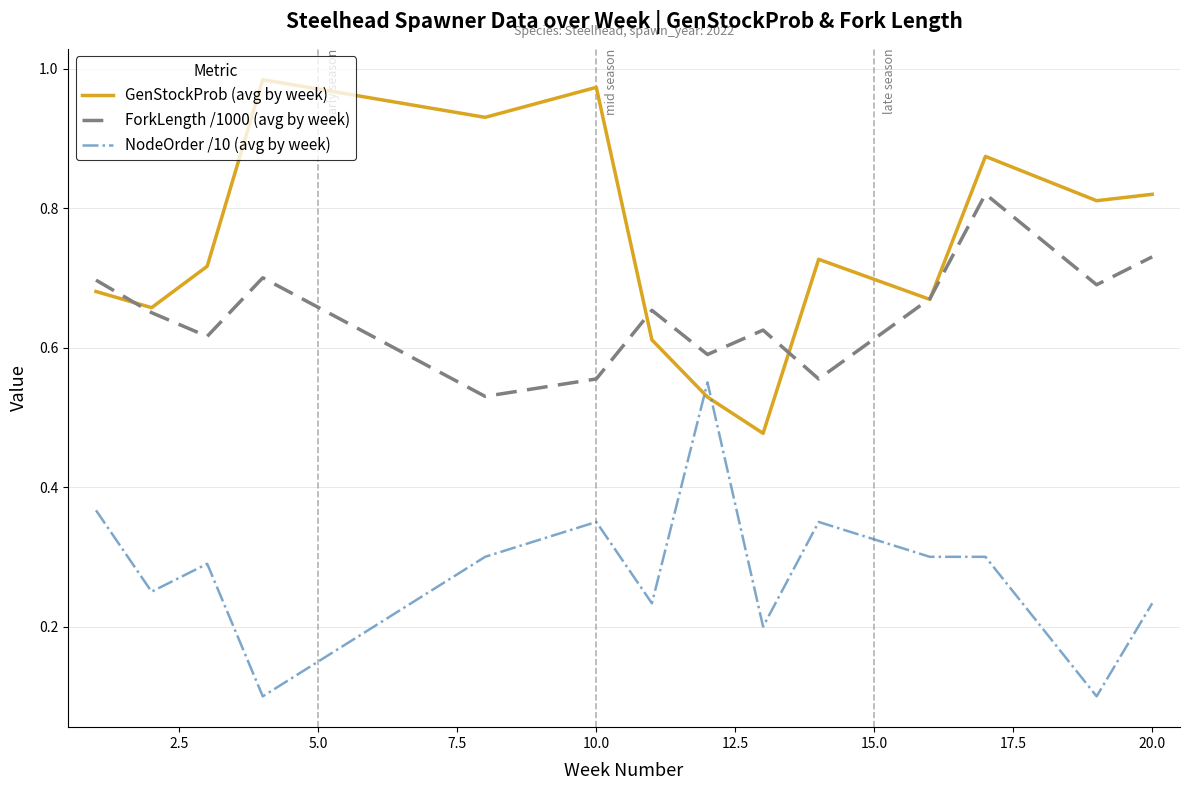

What are all the series names shown in the legend?

GenStockProb (avg by week), ForkLength /1000 (avg by week), NodeOrder /10 (avg by week)